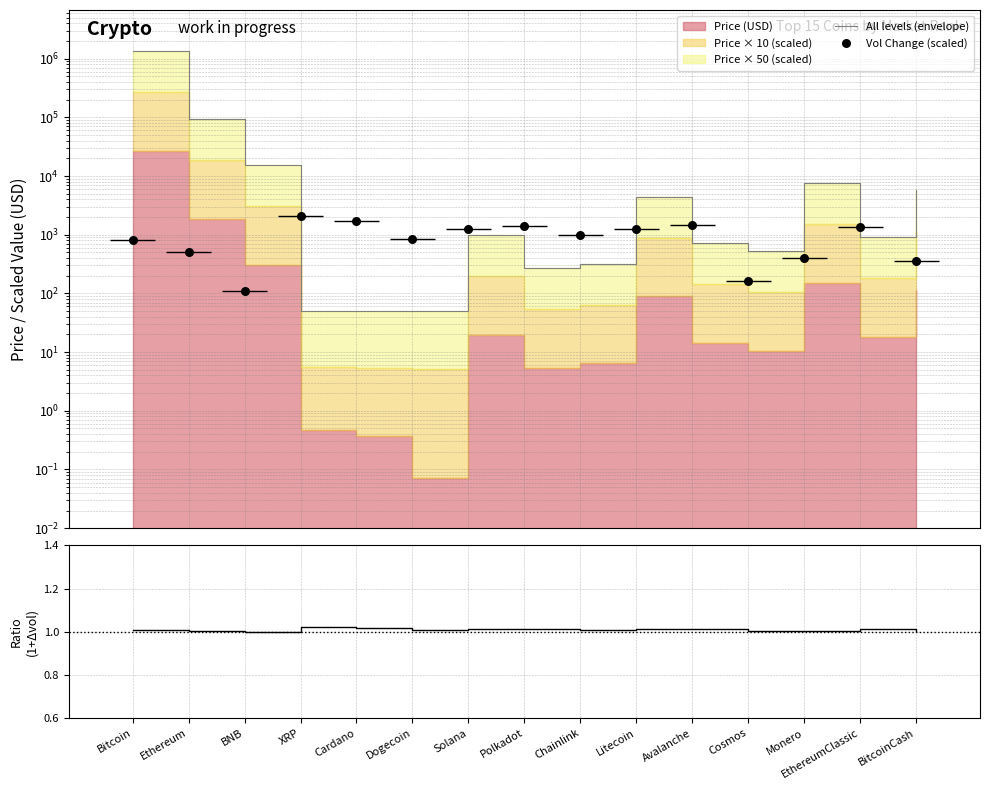

Which series reaches the minimum Y coordinate?

Ratio (1 + vol_change/100)